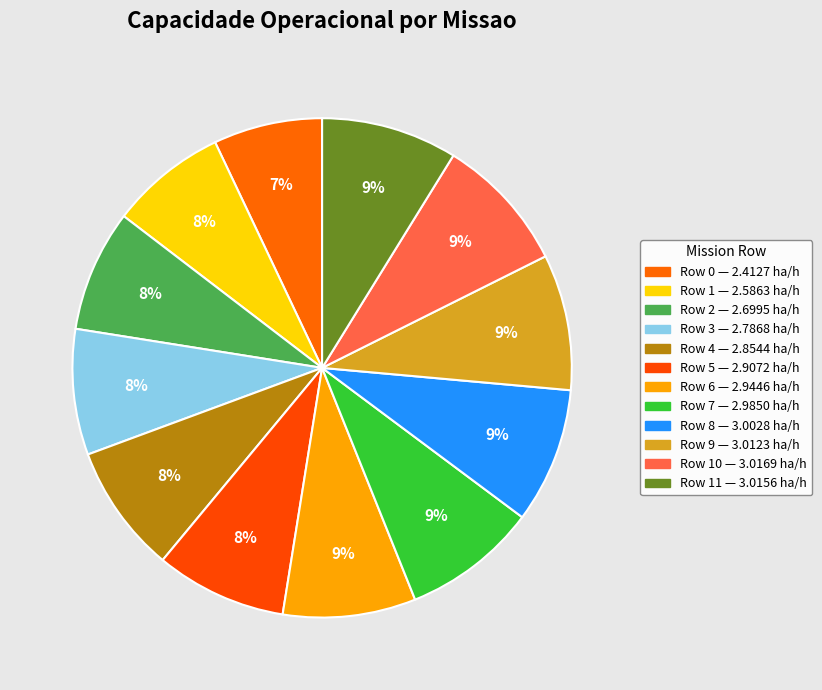

How many slices are in this pie chart?

12